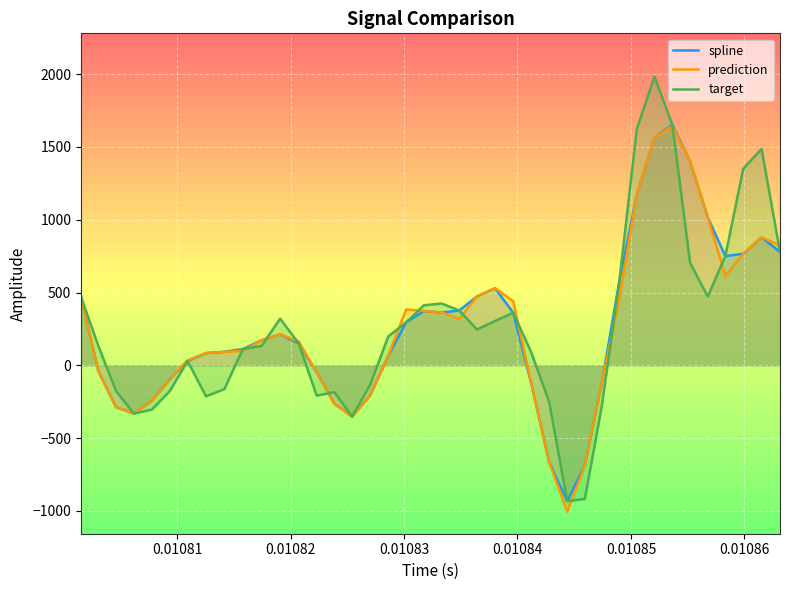

List the series in order of their peak value, lowest first.

prediction, spline, target